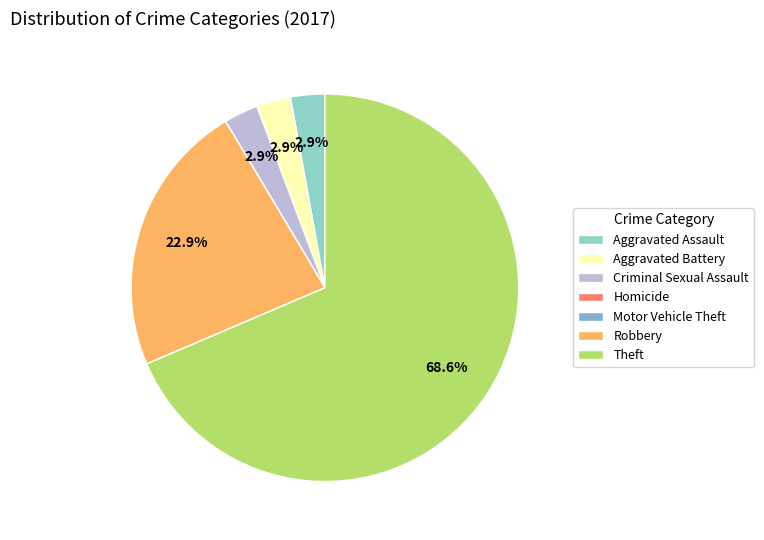

Which category has the biggest portion of the pie?

Theft